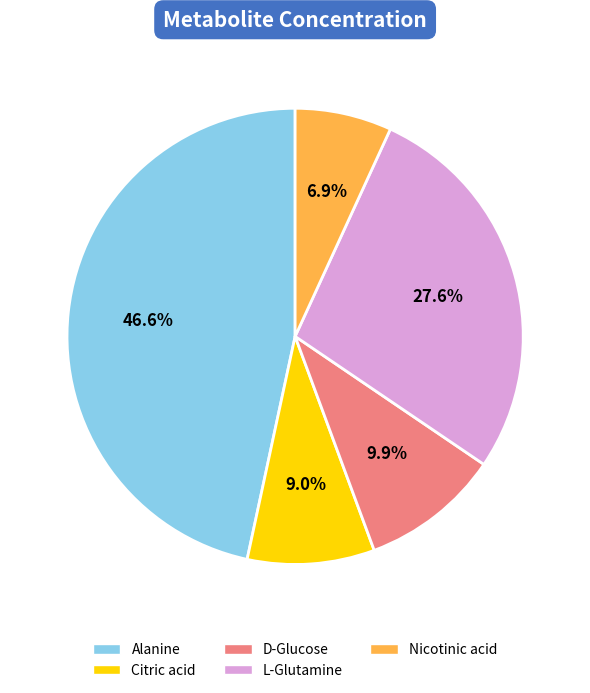

Is there any slice that represents more than half of the pie?

No